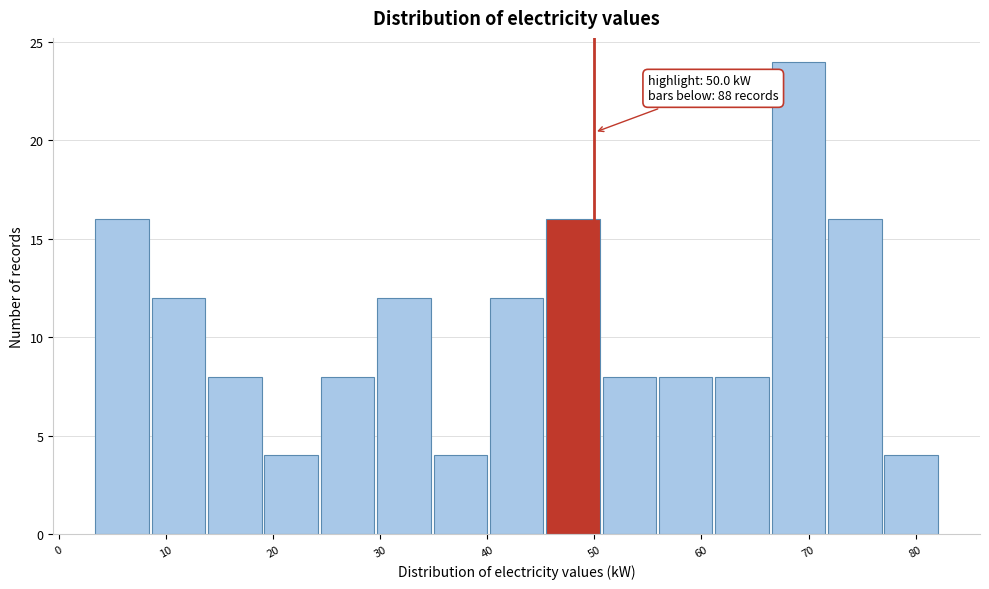

Over which range of the x-axis is the bar tallest?

67 to 72